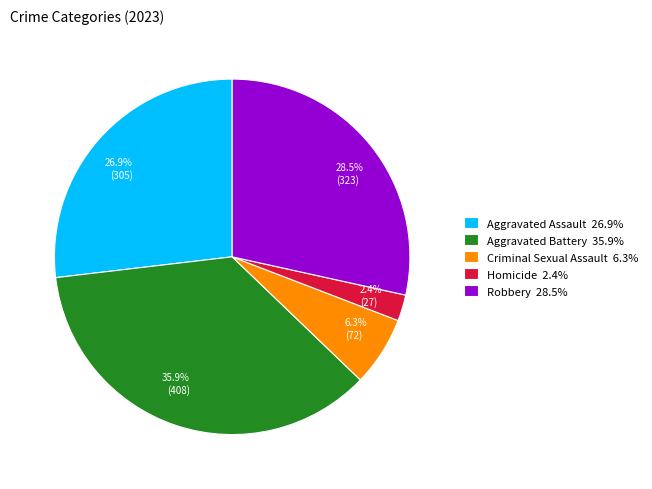

To the nearest percent, what is the difference between the largest and smallest slice percentages?

34%